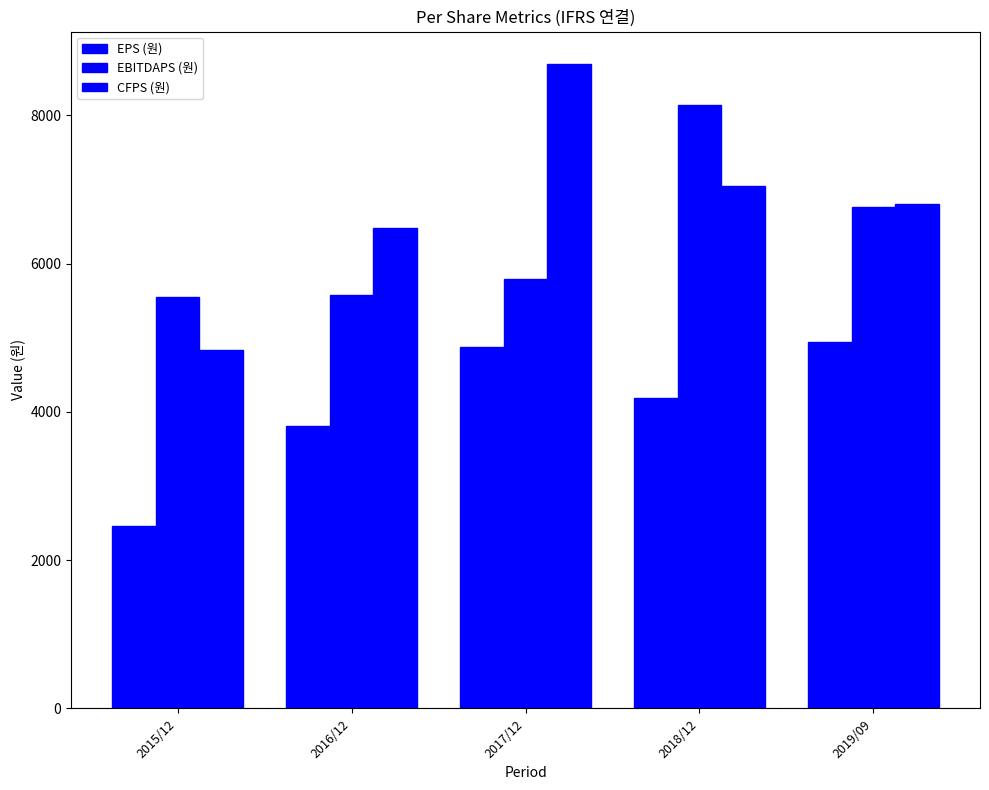

What is the smallest value displayed?

2455